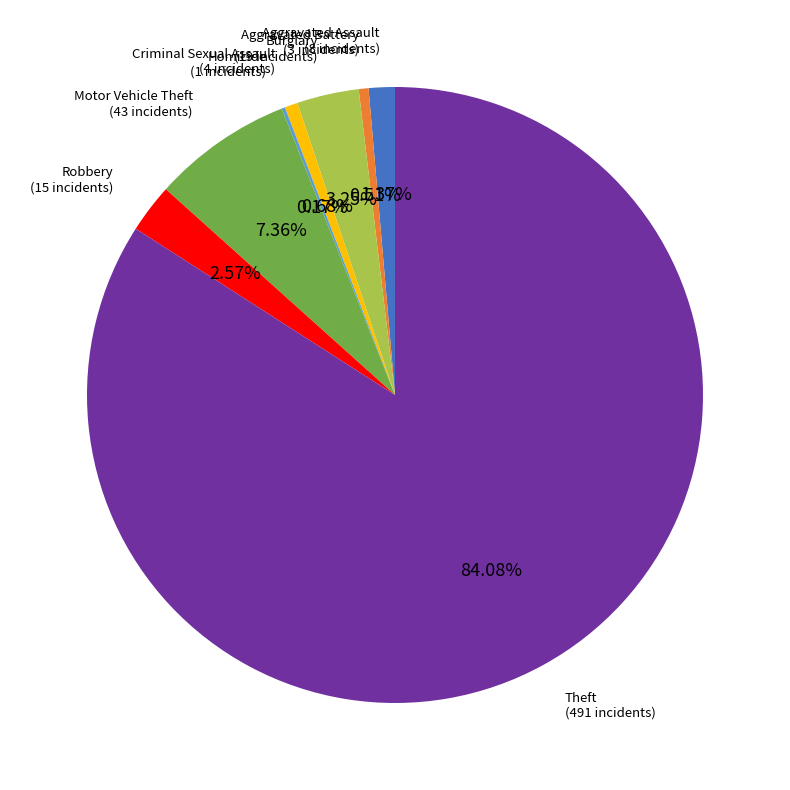

Does any single category account for the majority?

Yes